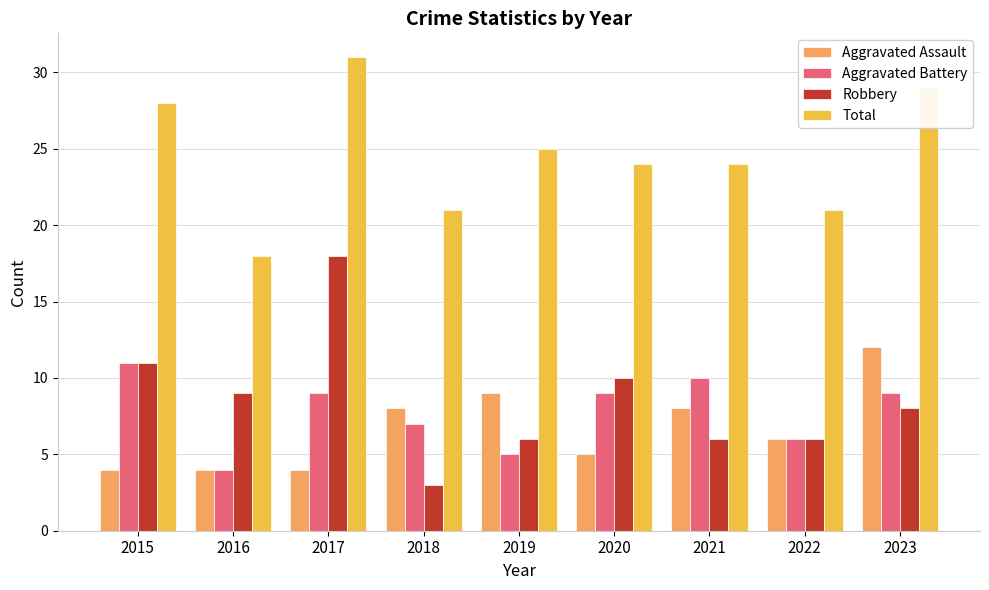

What is the difference between the maximum and second lowest values in the Total series?

10